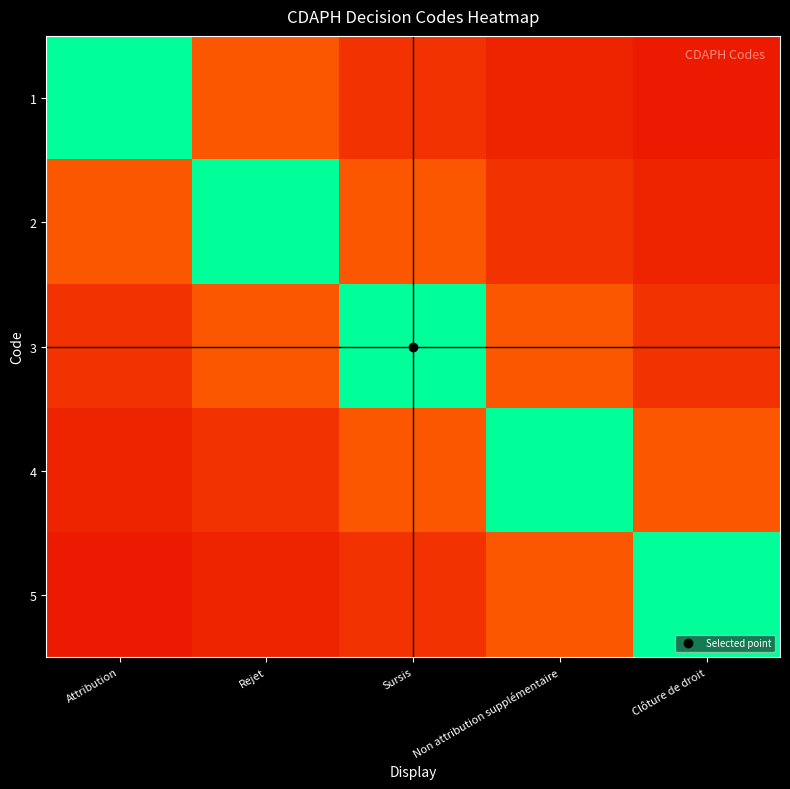

At how many categories does at least one series exceed 0?

5